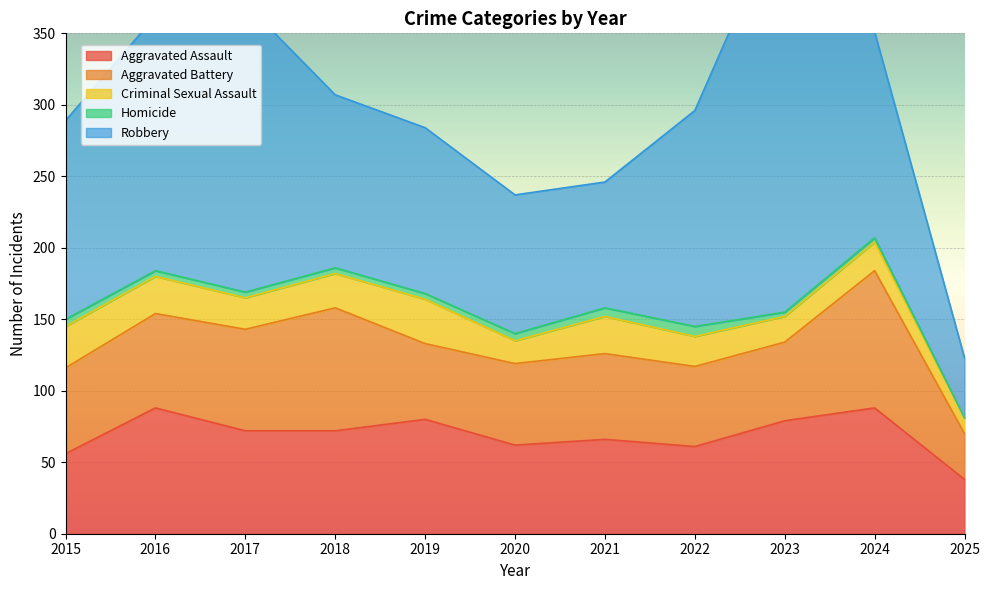

Does the chart display data point markers on the line(s)?

No